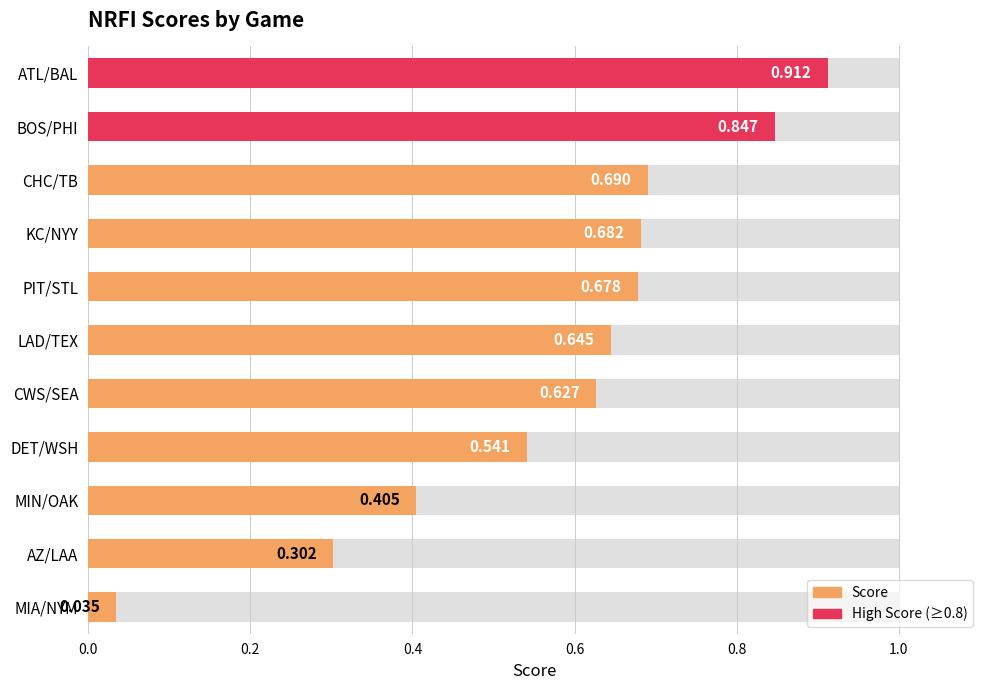

The chart shows a value of 0.9 at 0.0. True or false?

True